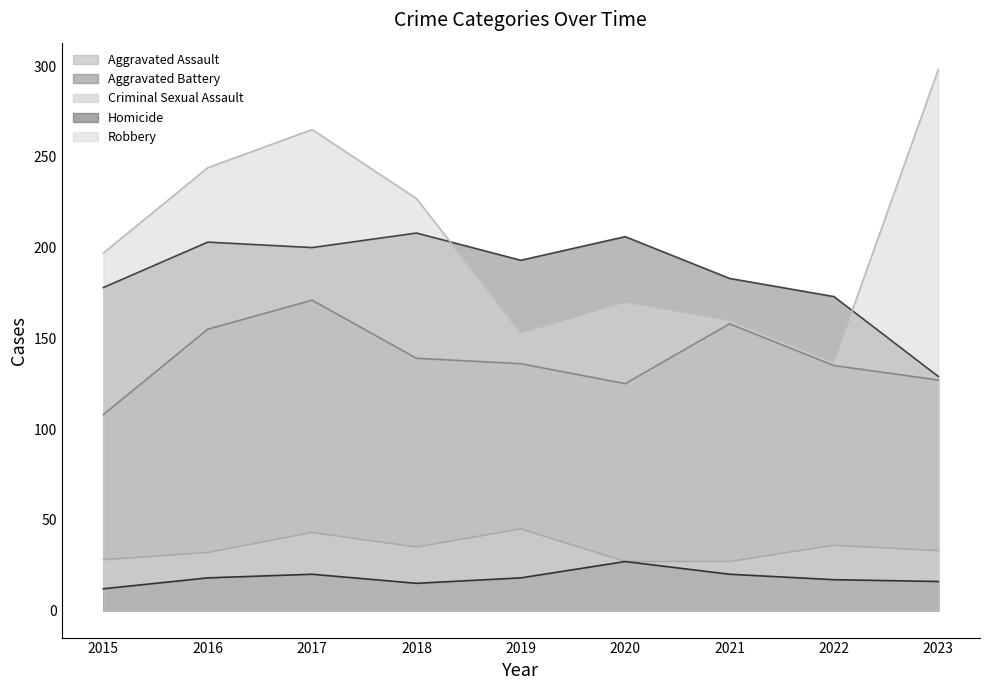

What are all the series names shown in the legend?

Aggravated Assault, Aggravated Battery, Criminal Sexual Assault, Homicide, Robbery